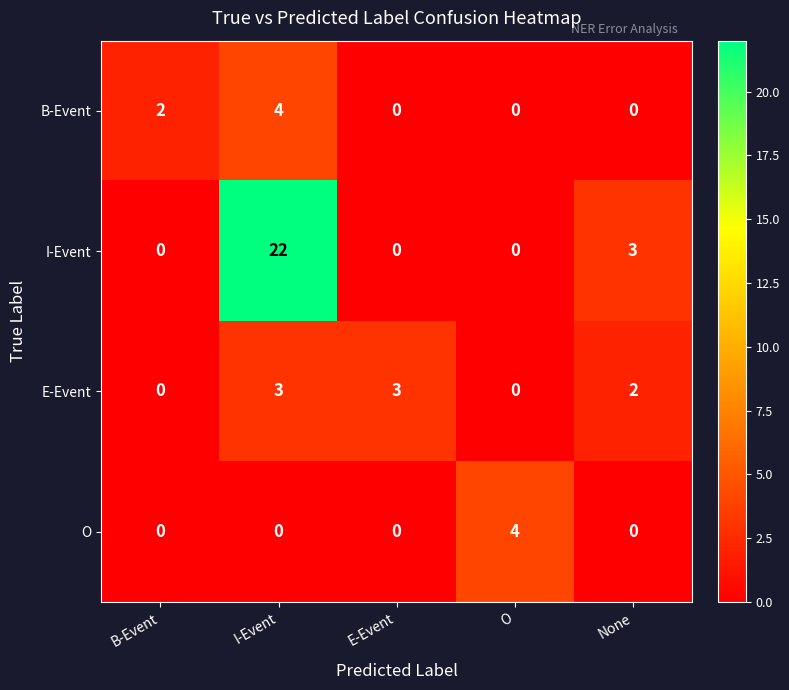

Reading right to left, list all the values displayed in this chart.

B-Event: 0	0	0	4	2
I-Event: 3	0	0	22	0
E-Event: 2	0	3	3	0
O: 0	4	0	0	0